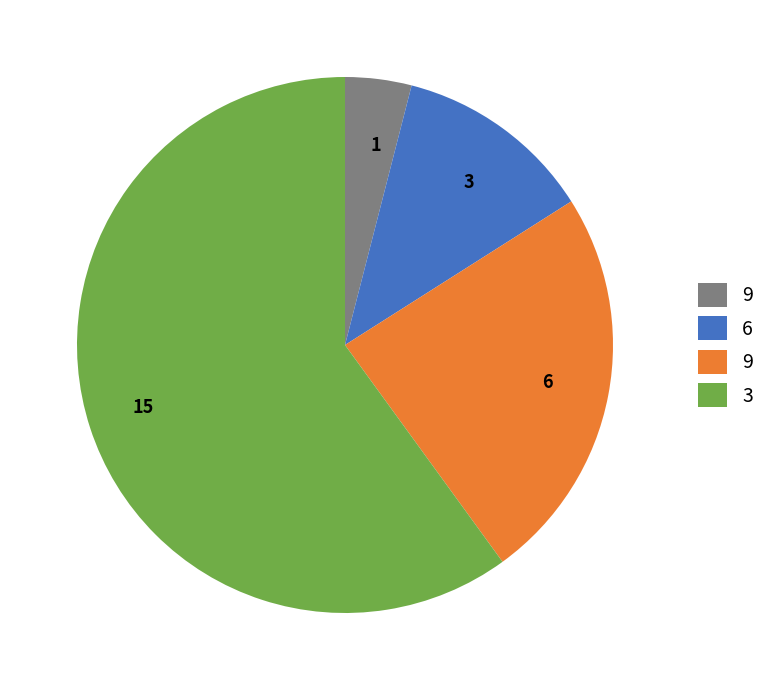

Is it true that 6 is 31% of the pie?

False